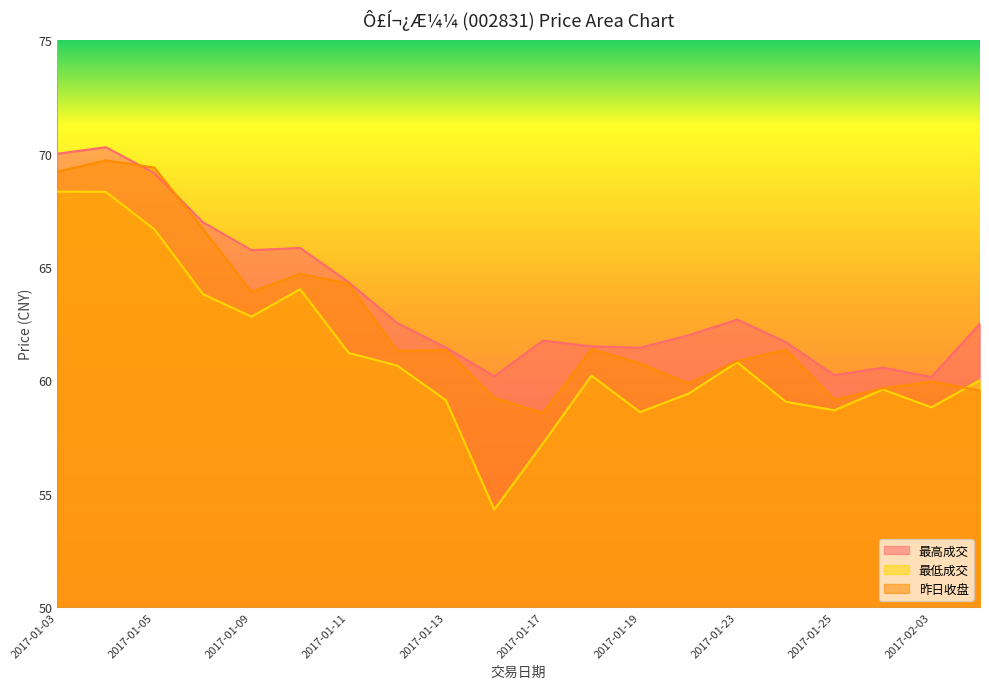

What is the smallest value displayed?

54.3